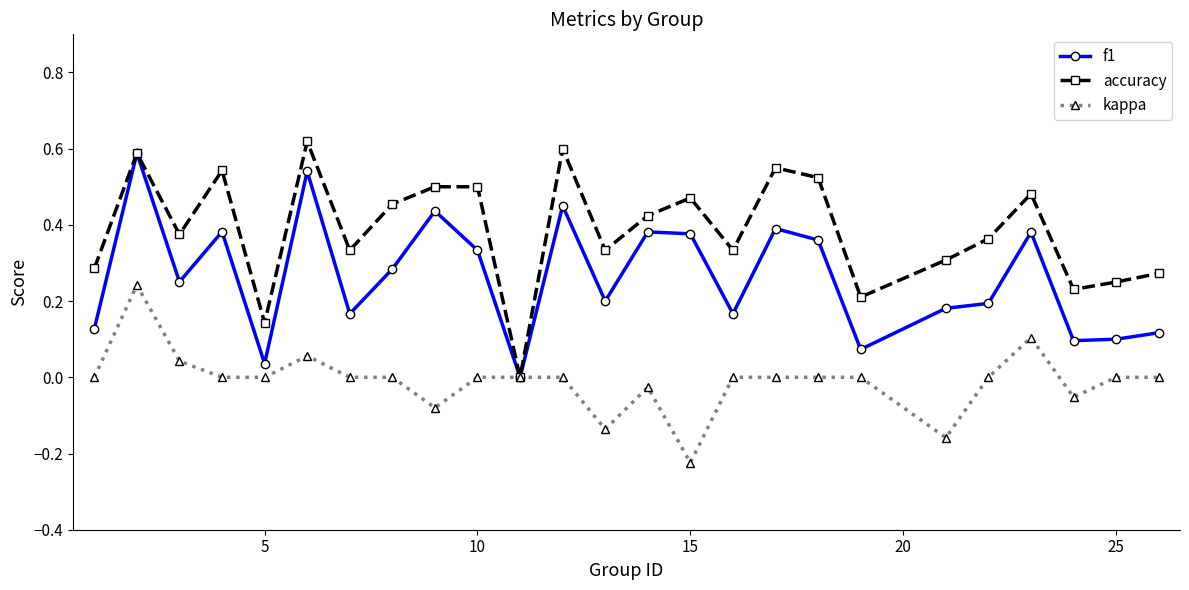

List the series in order of their overall mean, lowest first.

kappa, f1, accuracy